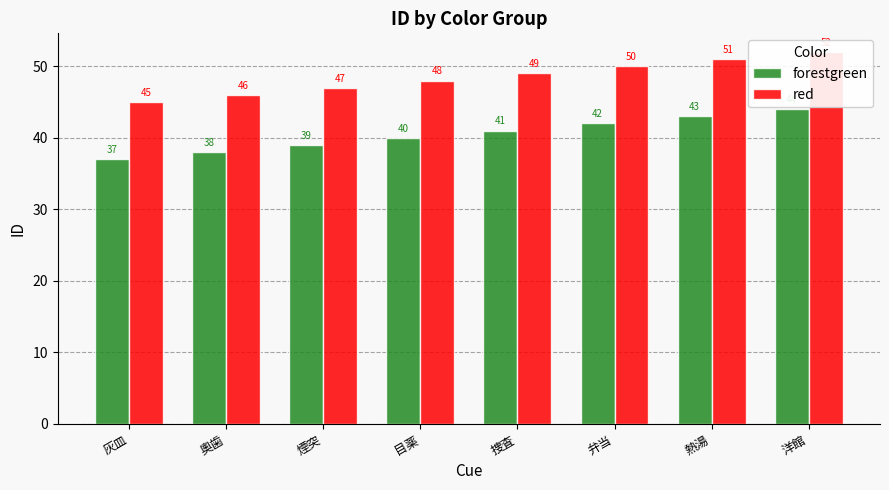

The forestgreen series shows 38 at 奧歯. True or false?

True